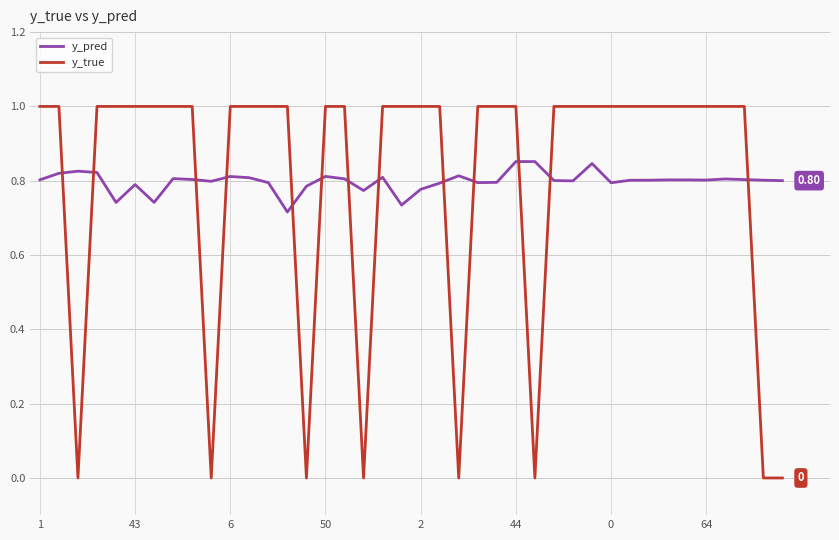

How many intersections are there between y_true and y_pred?

13